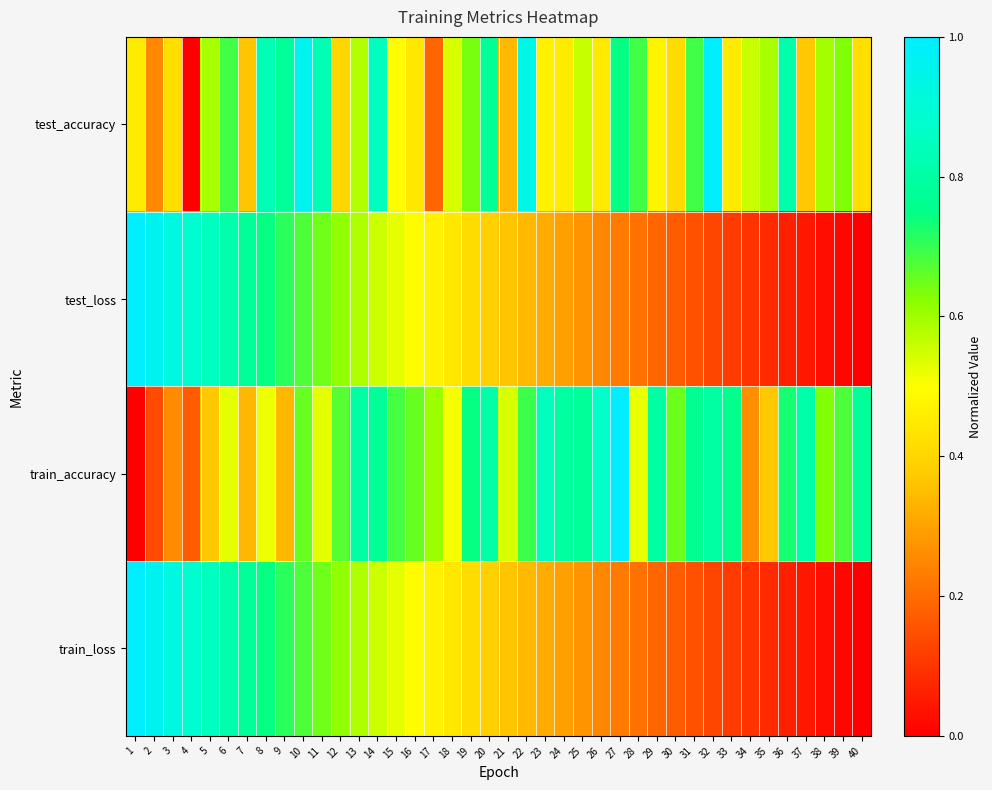

Reading left to right, what are all the values shown in this chart?

test_accuracy: 1=0.5	2=0.3	3=0.4	4=0.0	5=0.6	6=0.7	7=0.4	8=0.8	9=0.8	10=1.0	11=0.8	12=0.4	13=0.6	14=0.9	15=0.5	16=0.4	17=0.2	18=0.5	19=0.6	20=0.8	21=0.3	22=0.9	23=0.5	24=0.5	25=0.6	26=0.4	27=0.7	28=0.7	29=0.5	30=0.4	31=0.7	32=1.0	33=0.5	34=0.6	35=0.6	36=0.8	37=0.4	38=0.6	39=0.6	40=0.4
test_loss: 1=1.0	2=1.0	3=0.9	4=0.9	5=0.8	6=0.8	7=0.8	8=0.7	9=0.7	10=0.7	11=0.6	12=0.6	13=0.6	14=0.6	15=0.5	16=0.5	17=0.5	18=0.4	19=0.4	20=0.4	21=0.4	22=0.3	23=0.3	24=0.3	25=0.3	26=0.2	27=0.2	28=0.2	29=0.2	30=0.2	31=0.1	32=0.1	33=0.1	34=0.1	35=0.1	36=0.1	37=0.0	38=0.0	39=0.0	40=0.0
train_accuracy: 1=0.0	2=0.1	3=0.3	4=0.2	5=0.4	6=0.5	7=0.3	8=0.5	9=0.3	10=0.7	11=0.5	12=0.7	13=0.8	14=0.8	15=0.7	16=0.7	17=0.6	18=0.5	19=0.7	20=0.8	21=0.5	22=0.7	23=0.8	24=0.8	25=0.8	26=0.9	27=1.0	28=0.5	29=0.8	30=0.6	31=0.8	32=0.8	33=0.8	34=0.3	35=0.4	36=0.7	37=0.8	38=0.6	39=0.7	40=0.8
train_loss: 1=1.0	2=1.0	3=0.9	4=0.9	5=0.8	6=0.8	7=0.8	8=0.7	9=0.7	10=0.7	11=0.6	12=0.6	13=0.6	14=0.6	15=0.5	16=0.5	17=0.5	18=0.4	19=0.4	20=0.4	21=0.4	22=0.3	23=0.3	24=0.3	25=0.3	26=0.2	27=0.2	28=0.2	29=0.2	30=0.2	31=0.1	32=0.1	33=0.1	34=0.1	35=0.1	36=0.1	37=0.0	38=0.0	39=0.0	40=0.0